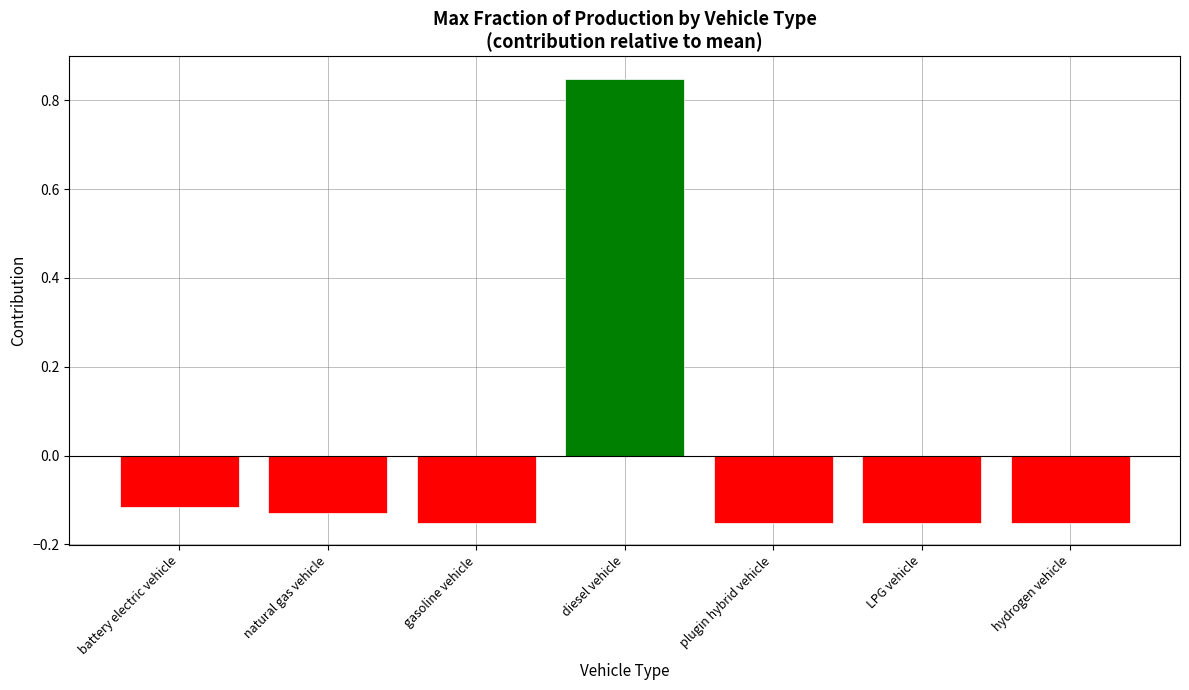

Does the chart contain stacked bars?

No